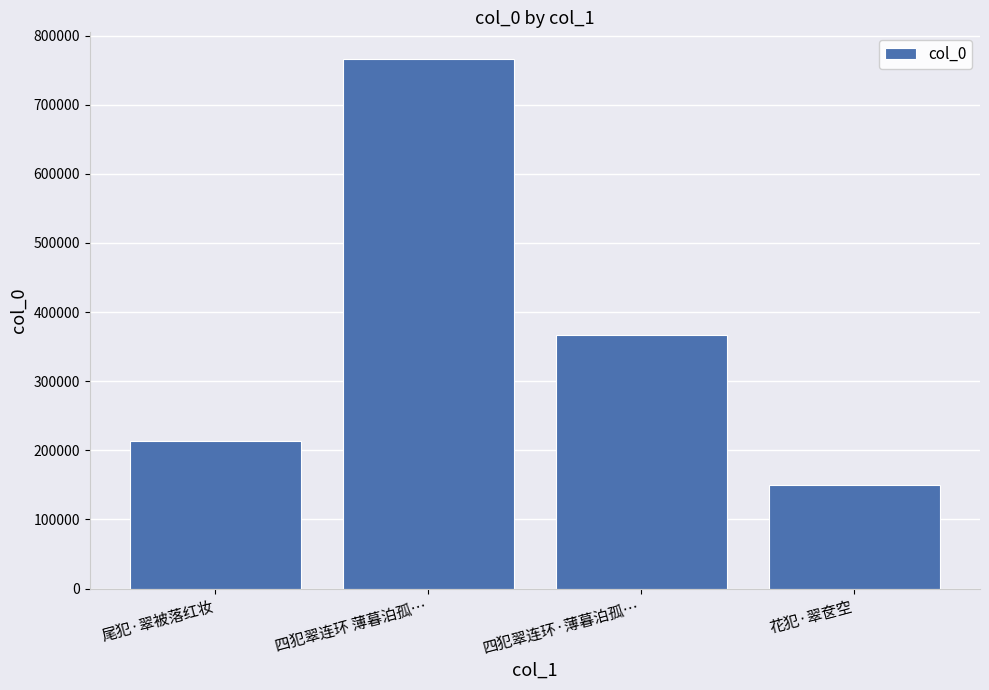

Reading left to right, list all the values displayed in this chart.

213201	766404	367385	149593